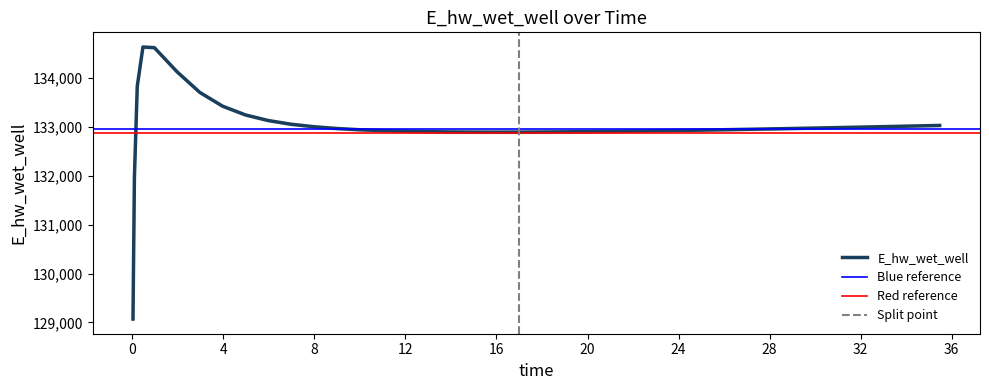

How many data points does each series have?

40